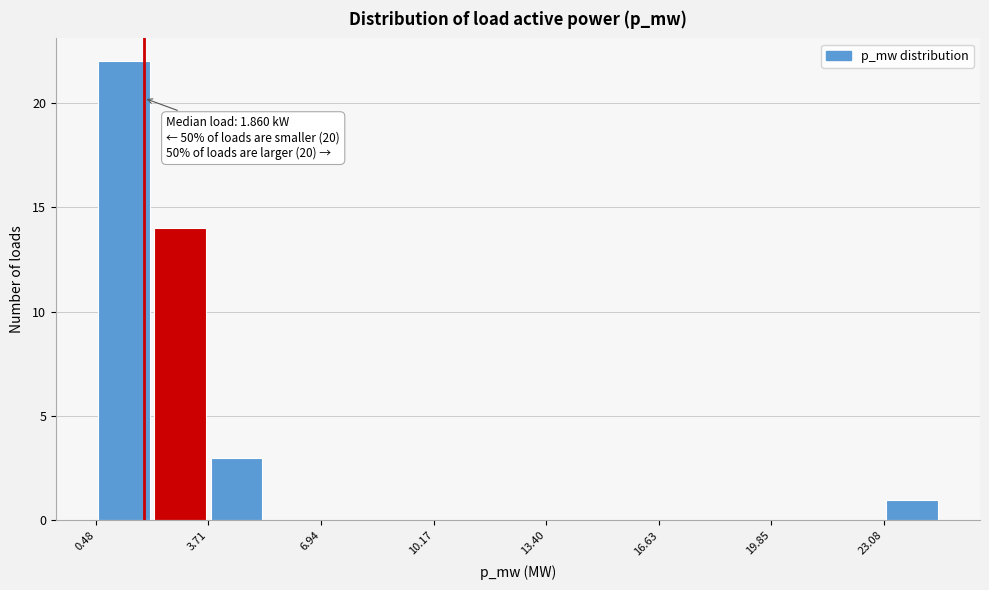

Around what value on the x-axis is the tallest bar? Give the approximate position of its centre, as read against the axis.

1.5